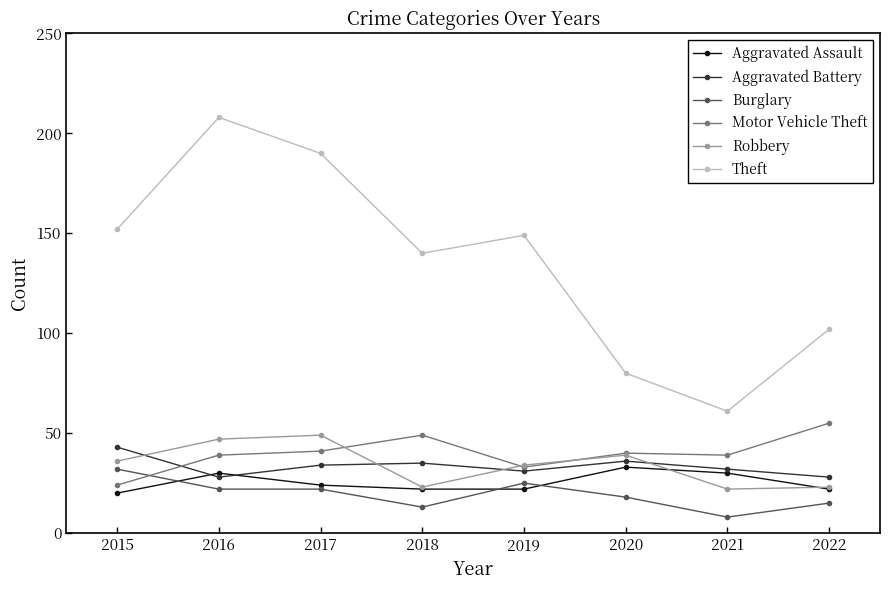

Is this an area chart (filled region under the line)?

No